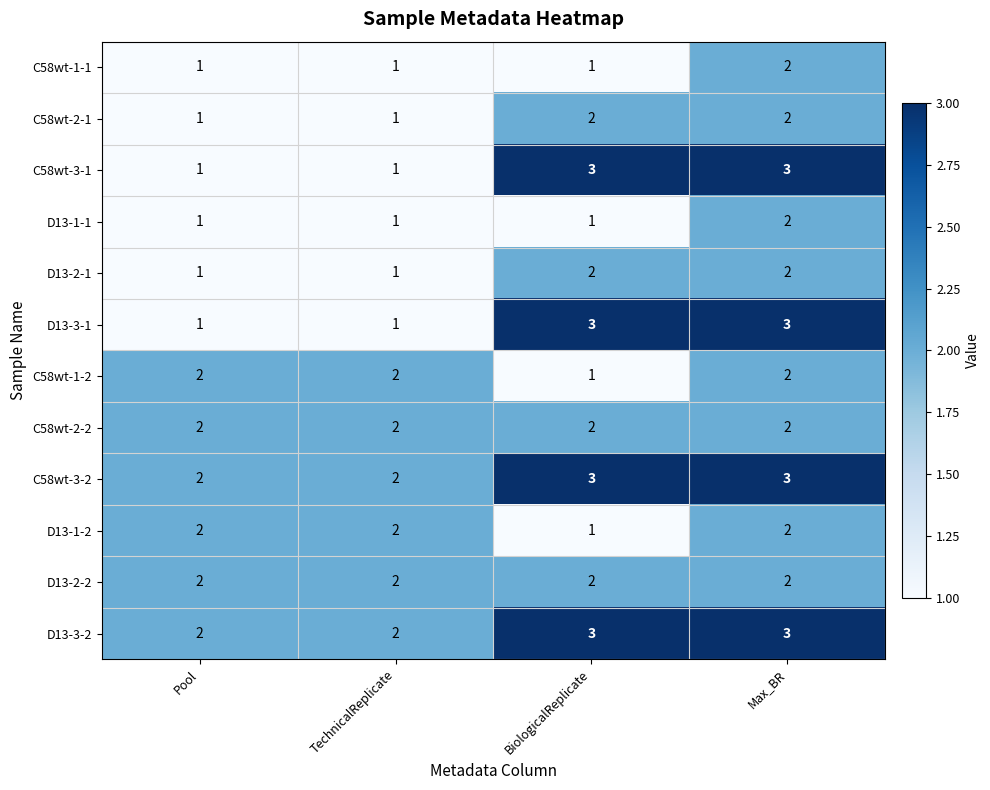

At which category is the sum across all series the highest?

Max_BR